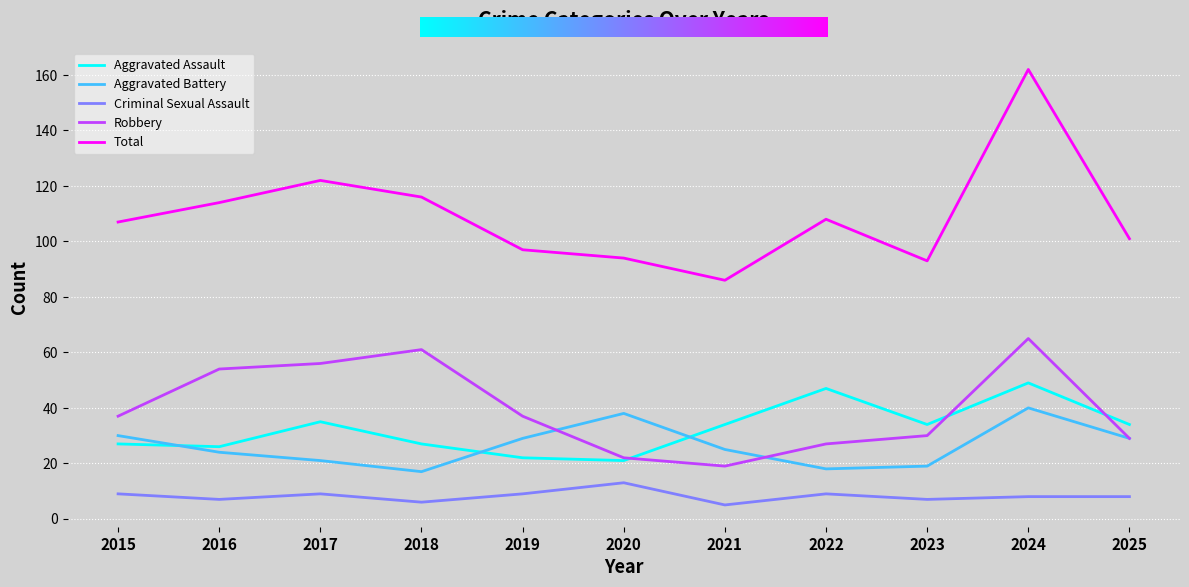

The value of Aggravated Battery at 2019 is 29. True or false?

True